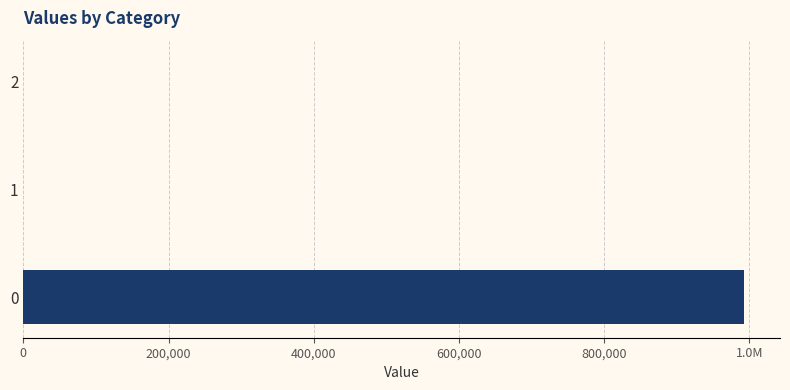

The chart shows a value of 0.0 at 2. True or false?

True